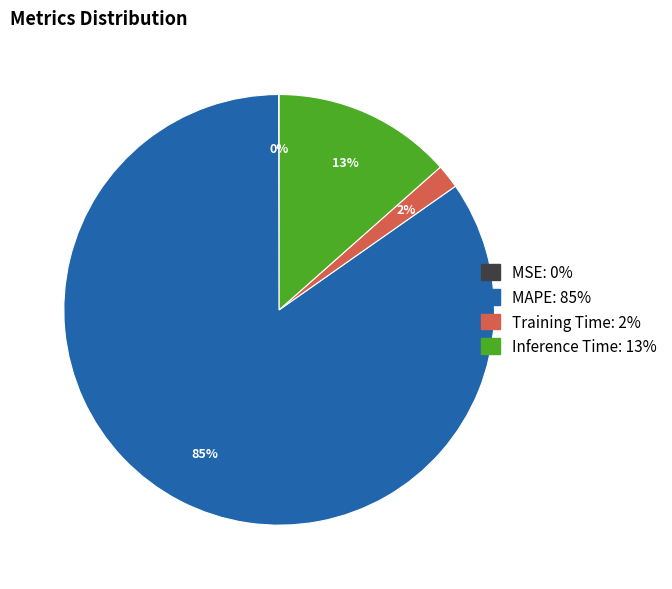

True or false: Inference Time accounts for 4% of the total.

False